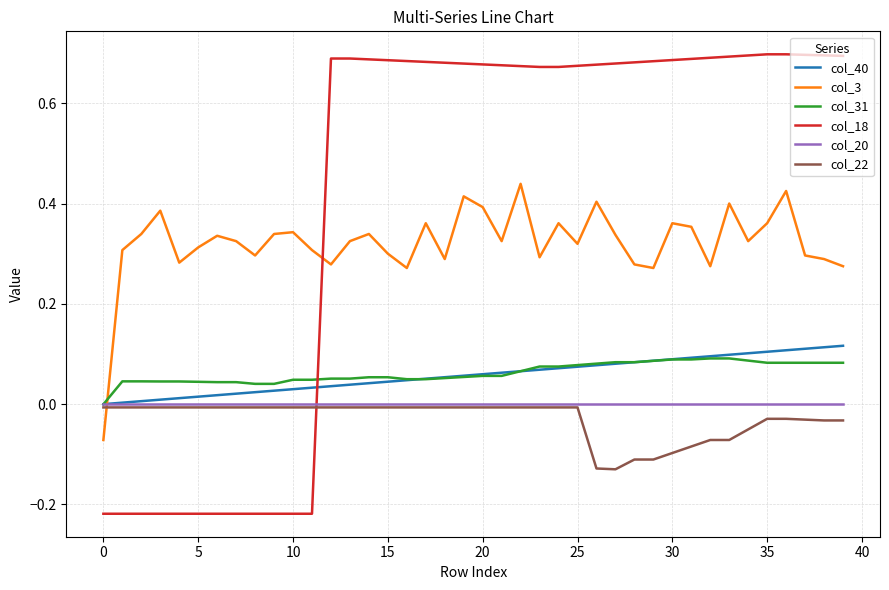

After their last crossing, which series has the higher values: col_18 or col_40?

col_18